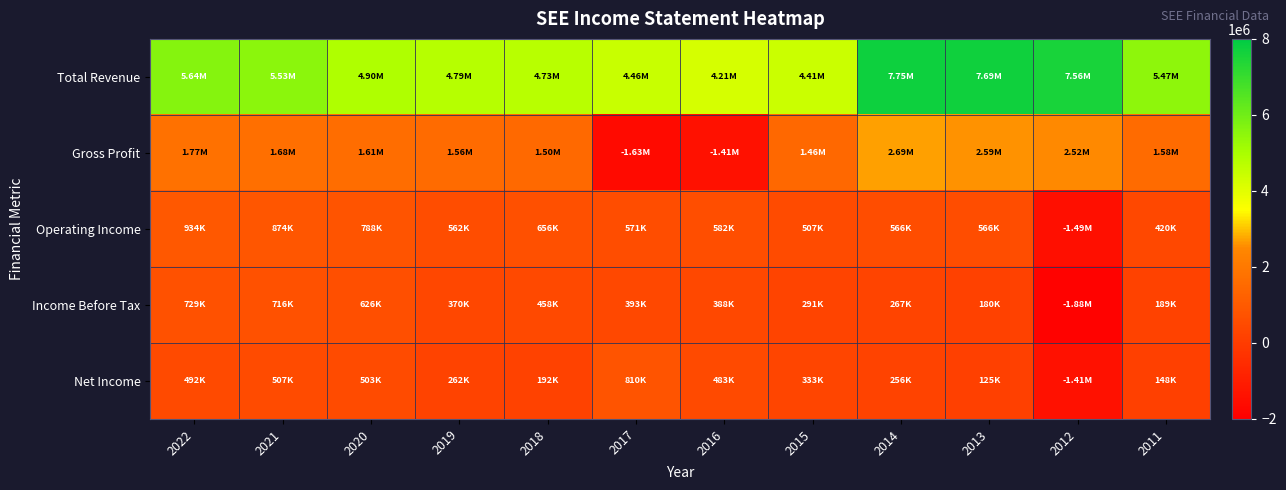

What is the total value across all series at 2014?

11528300